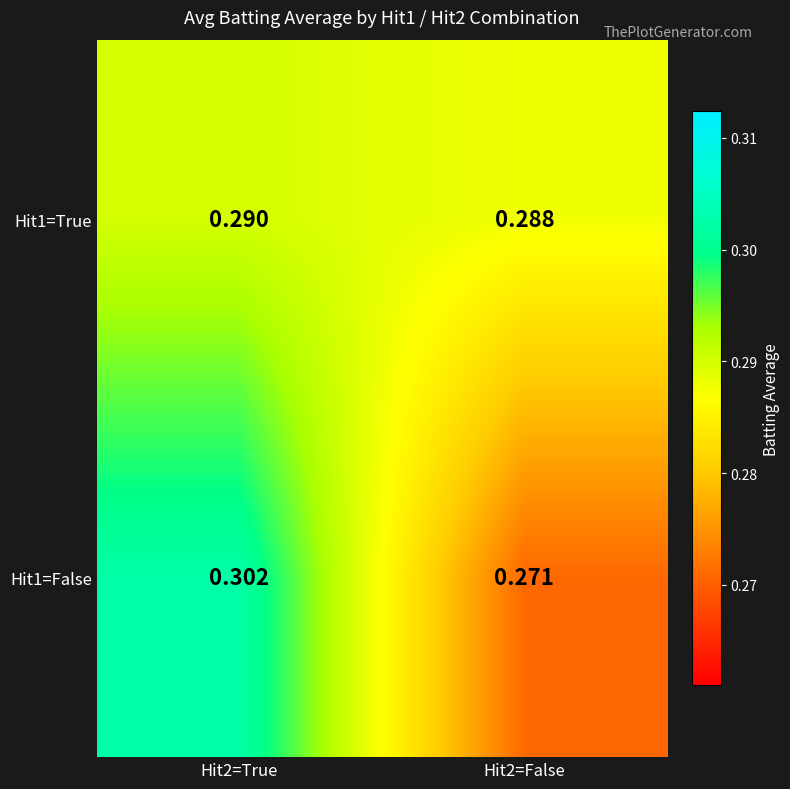

Rank the series at Hit2=True from lowest to highest value.

Hit1=True, Hit1=False